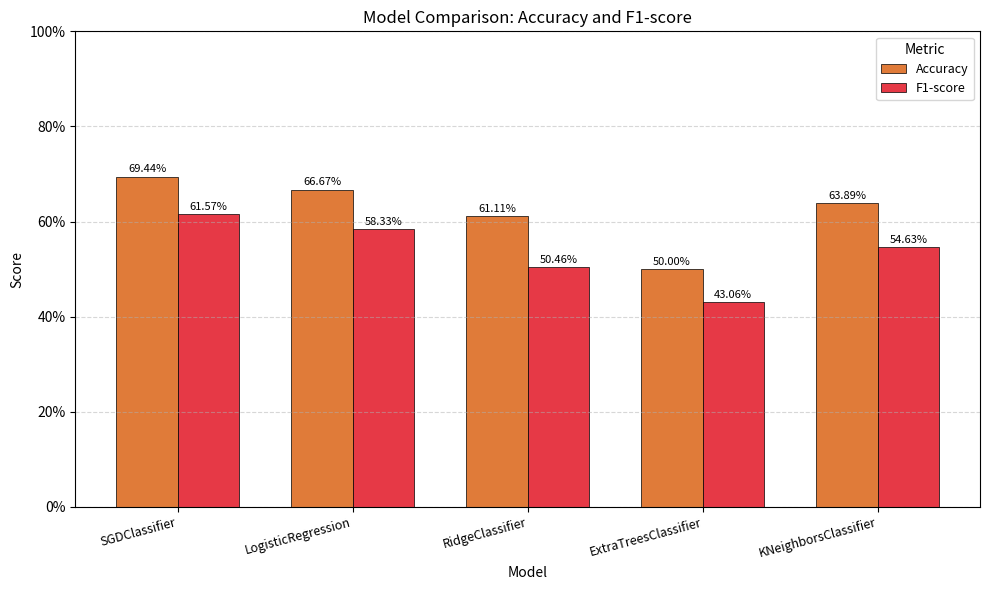

At which label does F1-score reach its peak?

SGDClassifier